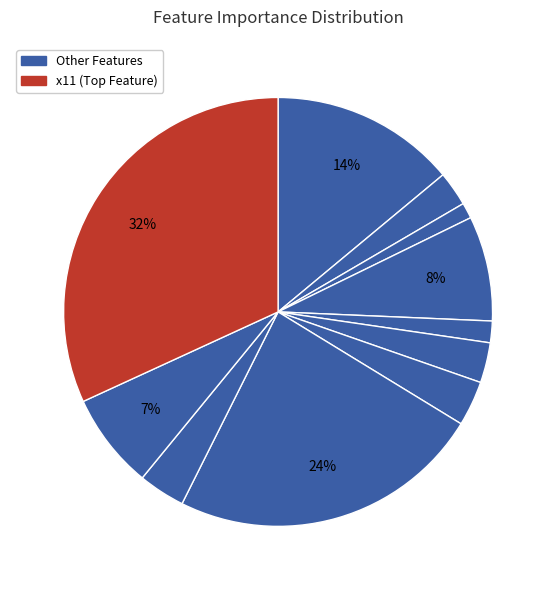

Does any single category account for the majority?

No